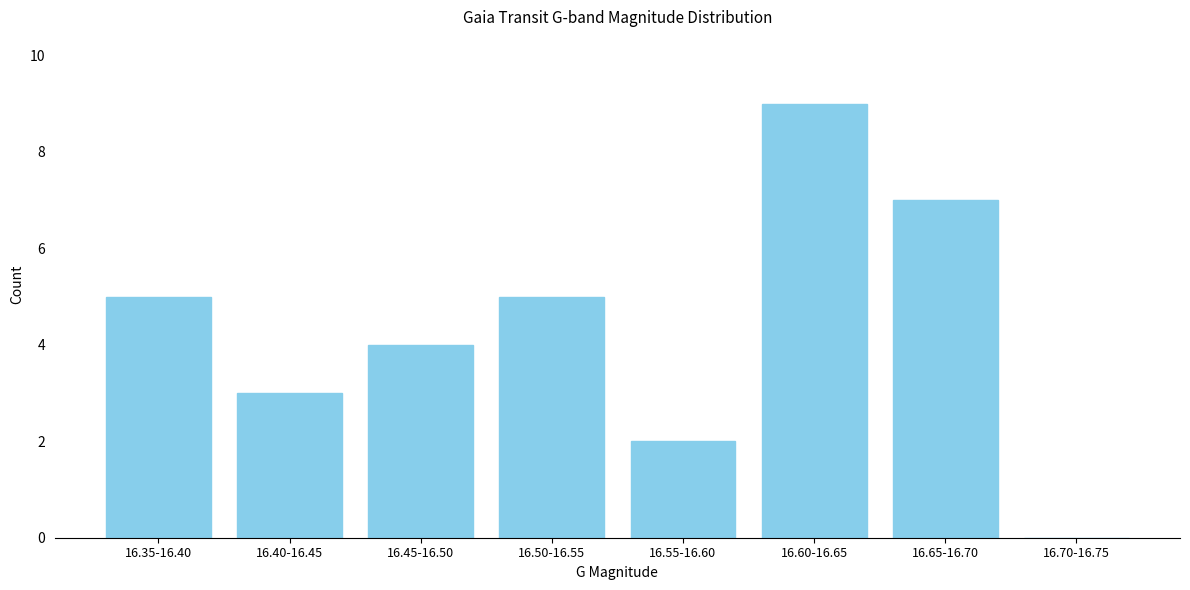

Reading right to left, transcribe all the data shown in this chart.

16.70-16.75=0	16.65-16.70=7	16.60-16.65=9	16.55-16.60=2	16.50-16.55=5	16.45-16.50=4	16.40-16.45=3	16.35-16.40=5